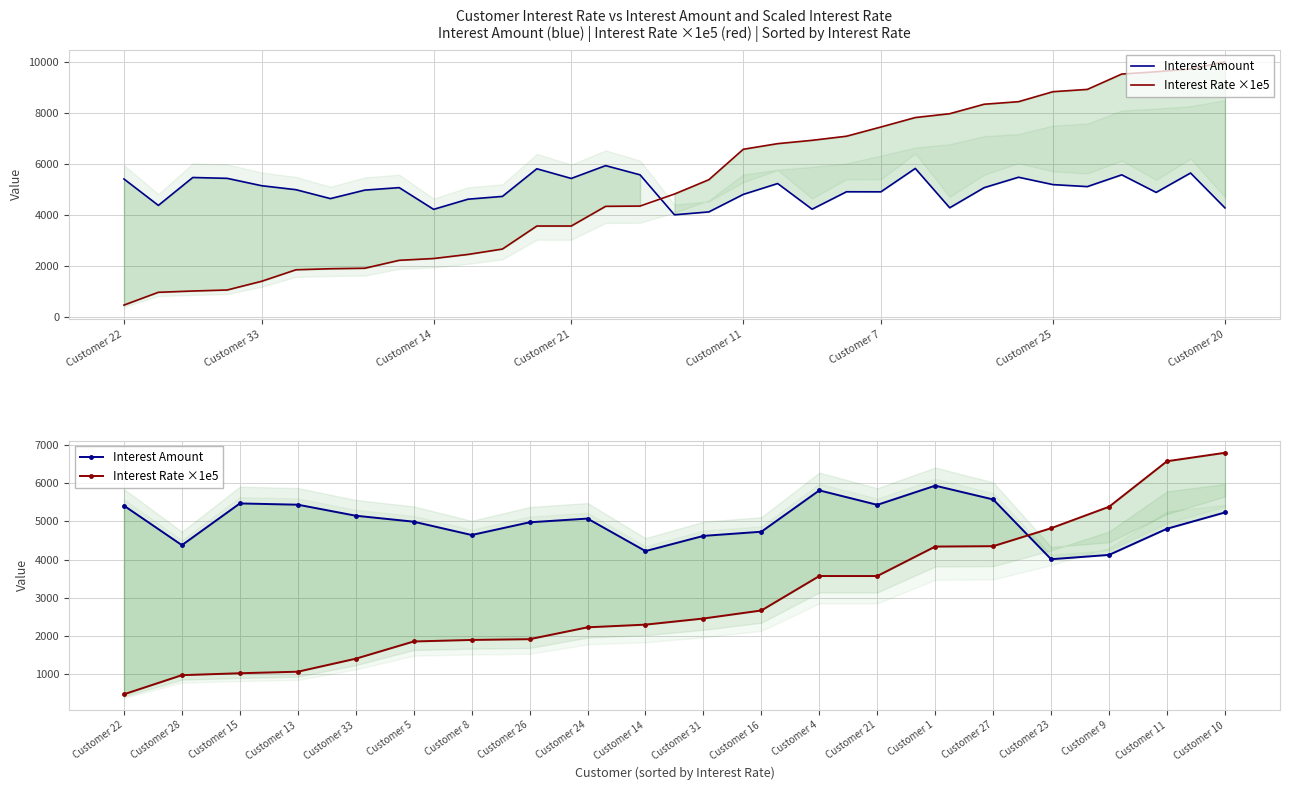

How many categories are shown in the chart?

20